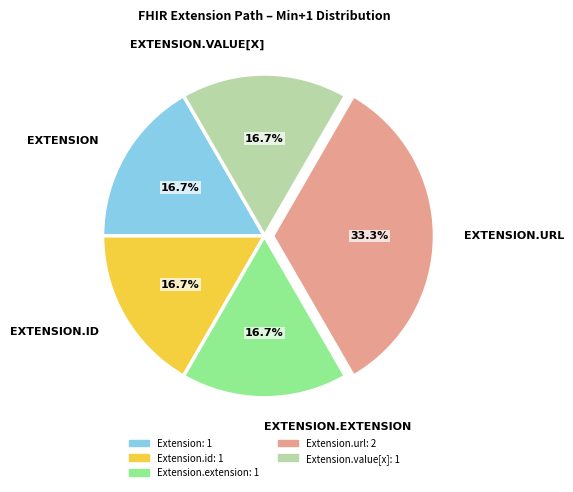

Is there any slice that represents more than half of the pie?

No